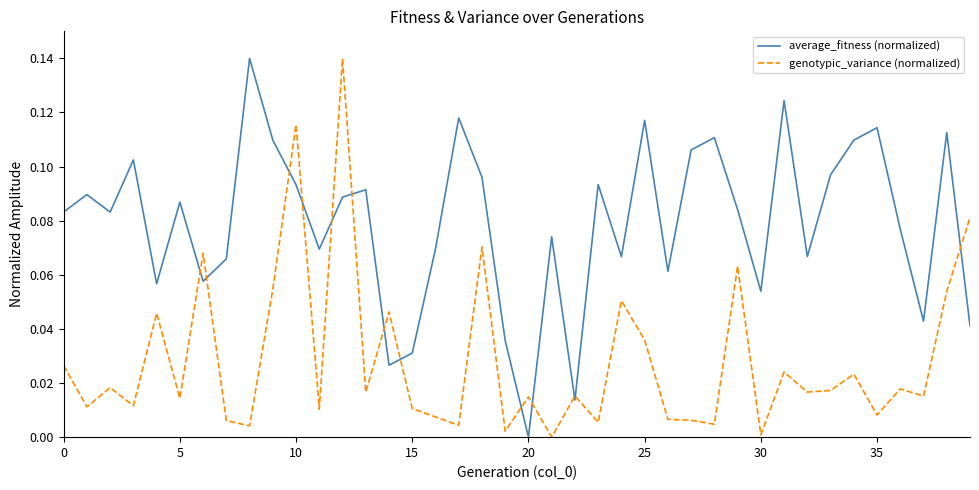

List the series in order of their overall mean, highest first.

average_fitness (normalized), genotypic_variance (normalized)